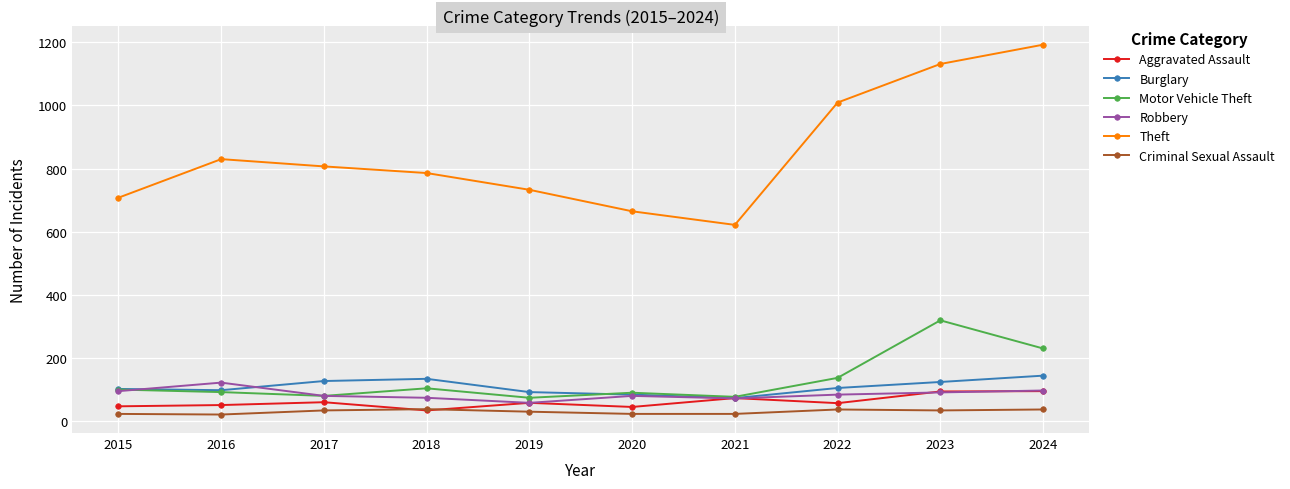

What is the value of the Aggravated Assault point at the 4th from the left?

35